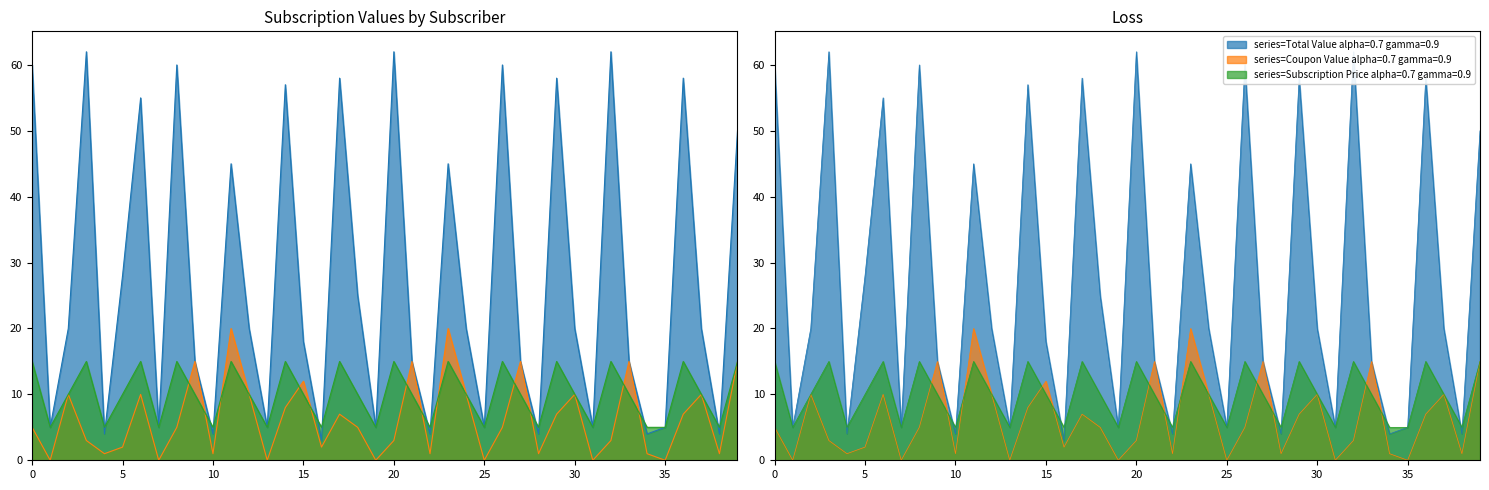

What is the value of the Coupon Value point at the 12th from the left?

20